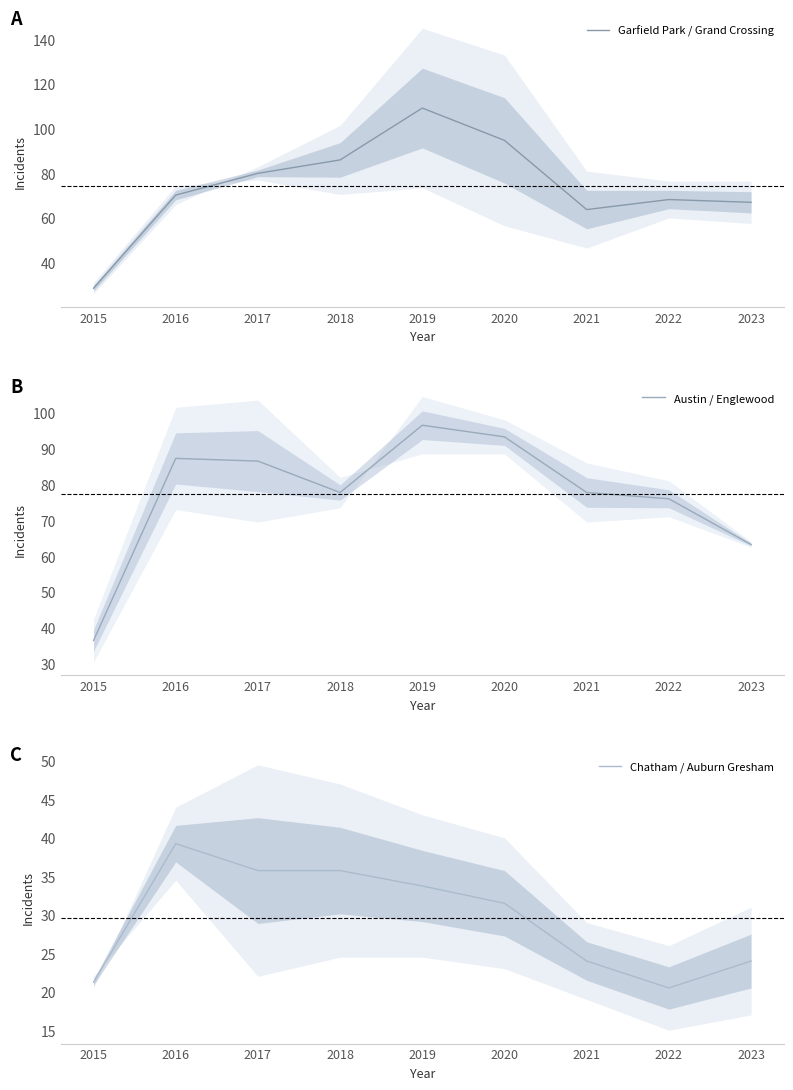

Is it true that Chatham / Auburn Gresham equals 20.5 at 2022?

True